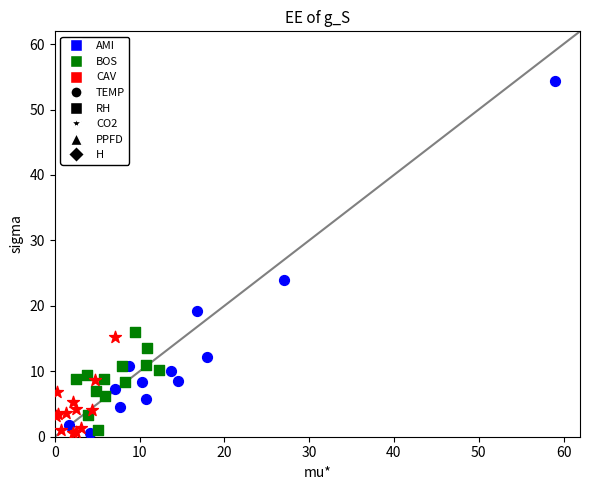

Which series has the widest spread of Y values?

AMI